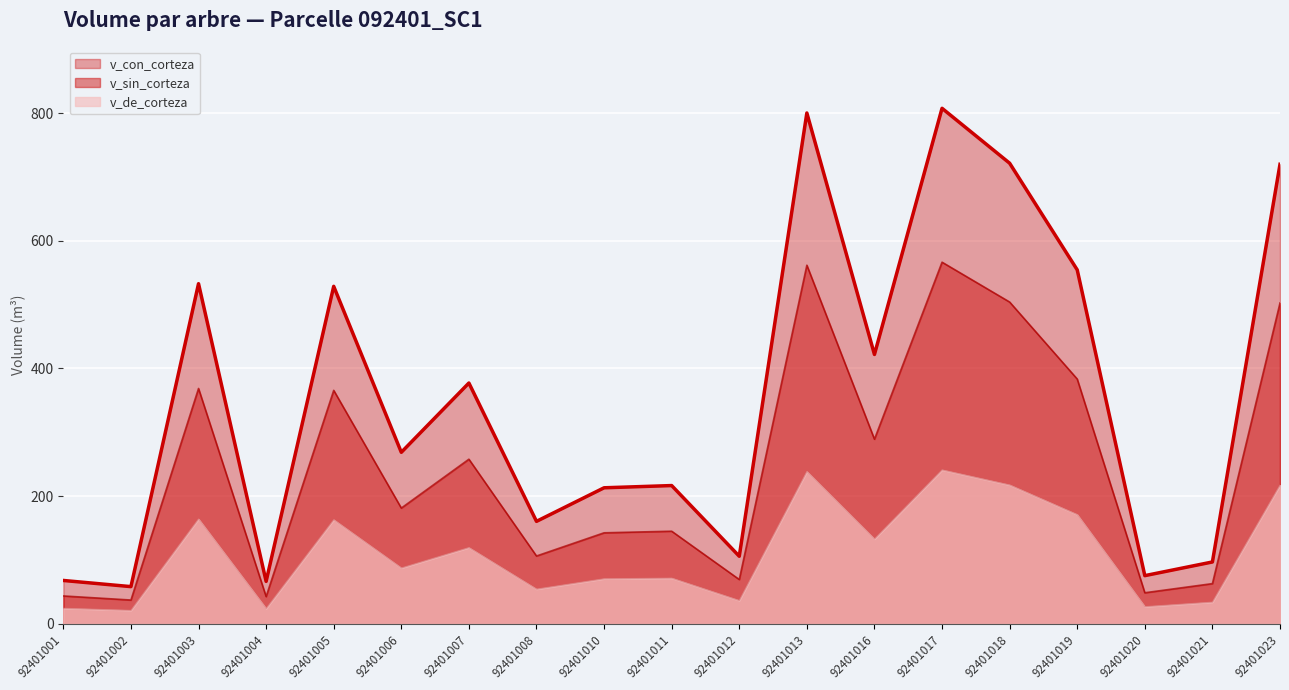

How many categories are shown in the chart?

19